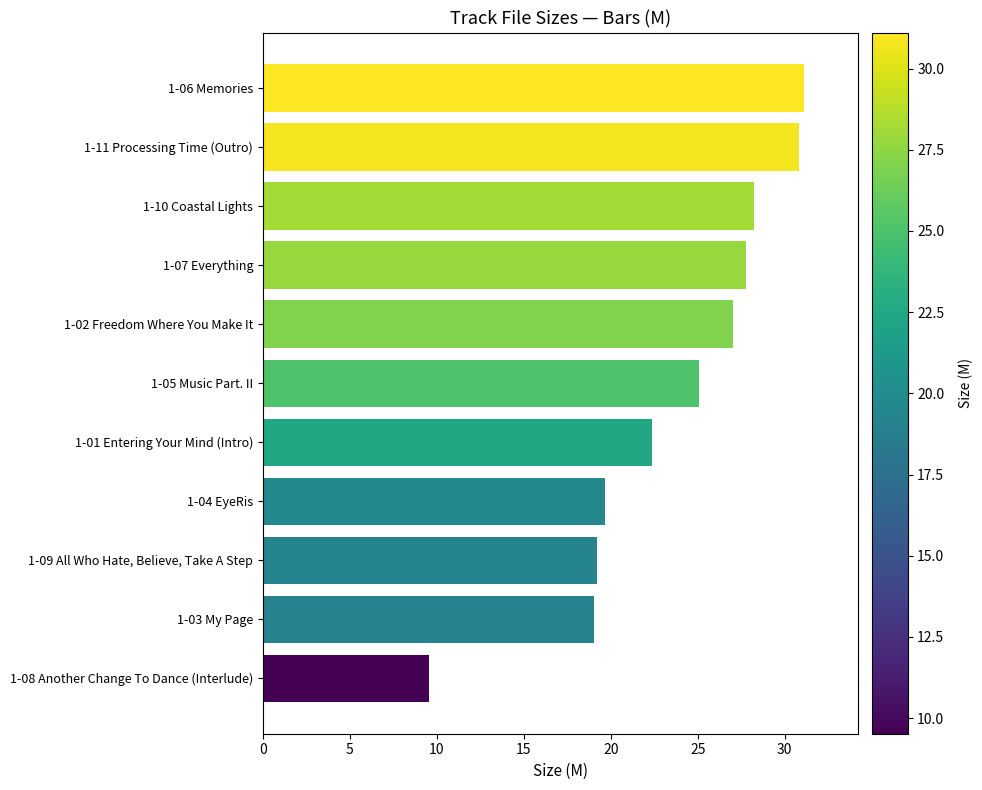

Rank the categories by value from highest to lowest.

1-06 Memories, 1-11 Processing Time (Outro), 1-10 Coastal Lights, 1-07 Everything, 1-02 Freedom Where You Make It, 1-05 Music Part. II, 1-01 Entering Your Mind (Intro), 1-04 EyeRis, 1-09 All Who Hate, Believe, Take A Step, 1-03 My Page, 1-08 Another Change To Dance (Interlude)